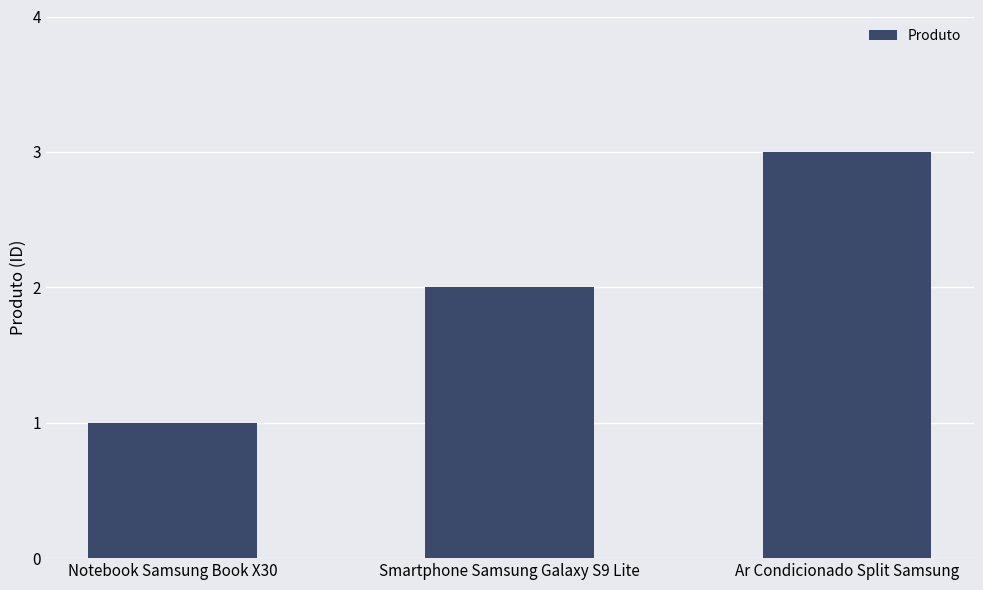

Rank the categories by value from lowest to highest.

Notebook Samsung Book X30, Smartphone Samsung Galaxy S9 Lite, Ar Condicionado Split Samsung